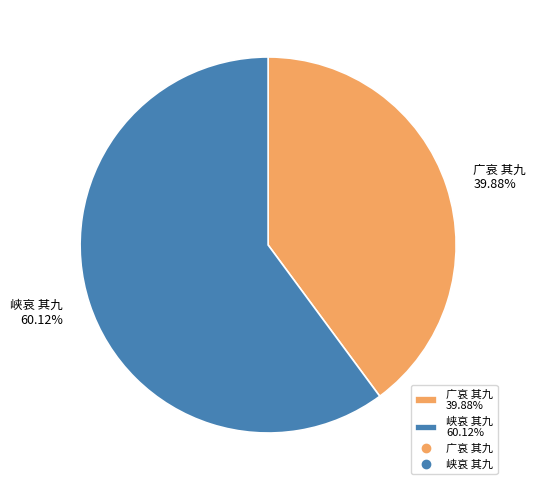

Rank the categories by value from lowest to highest.

广哀 其九, 峡哀 其九